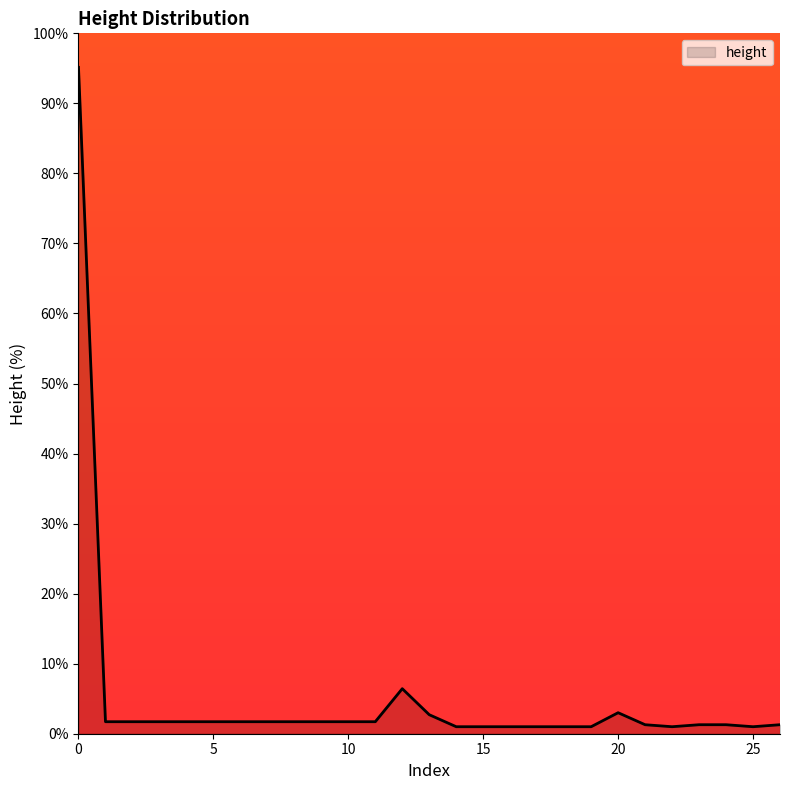

How many lines are shown in the chart?

1